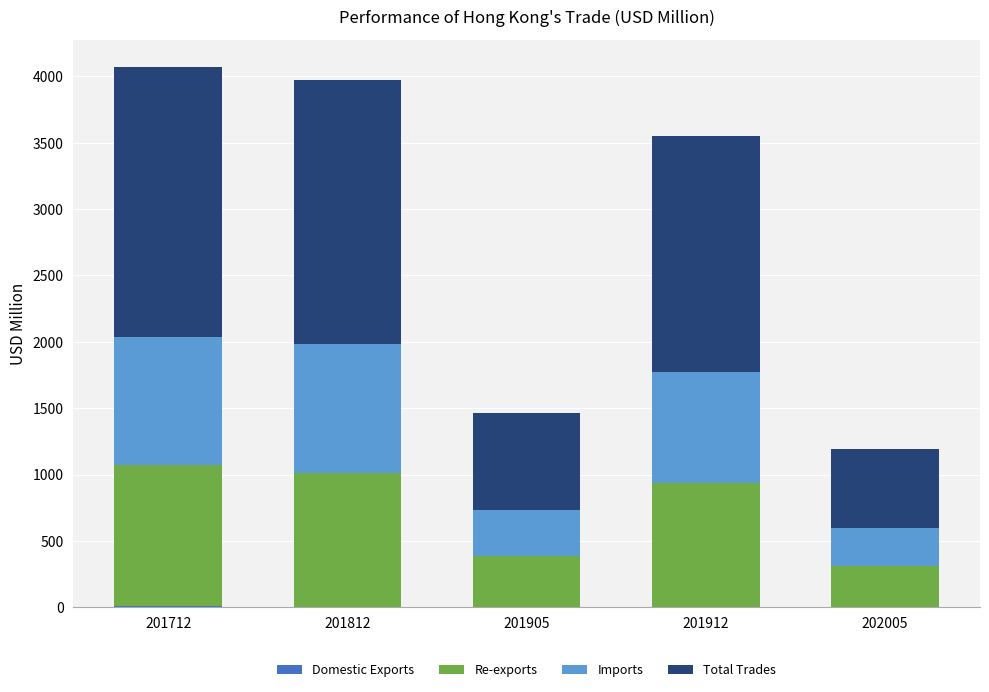

Does the chart contain stacked bars?

Yes